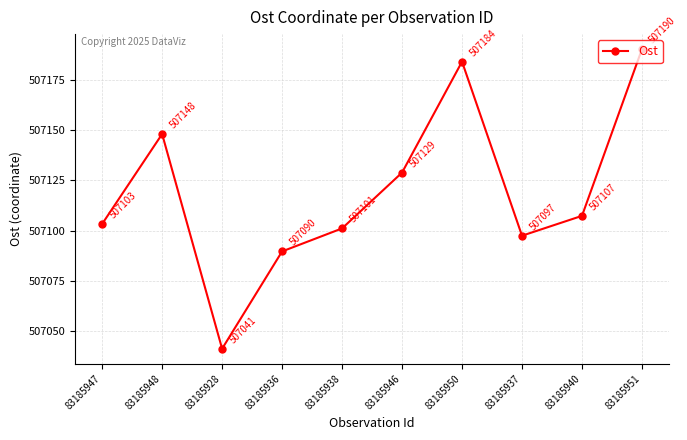

Rank the categories by value from lowest to highest.

83185928, 83185936, 83185937, 83185938, 83185947, 83185940, 83185946, 83185948, 83185950, 83185951